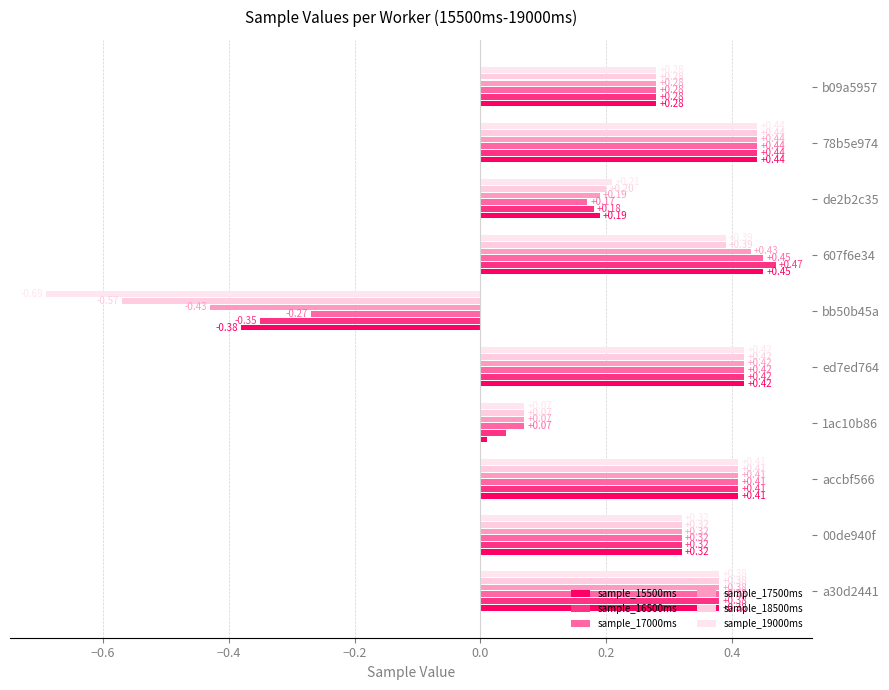

Which series has the largest total across all categories?

sample_17000ms